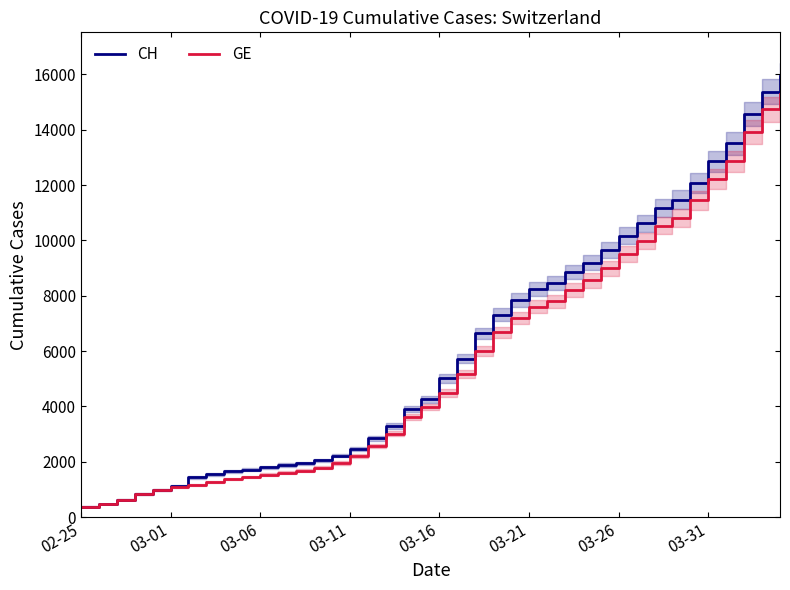

Which label corresponds to the smallest value in the chart?

02-25